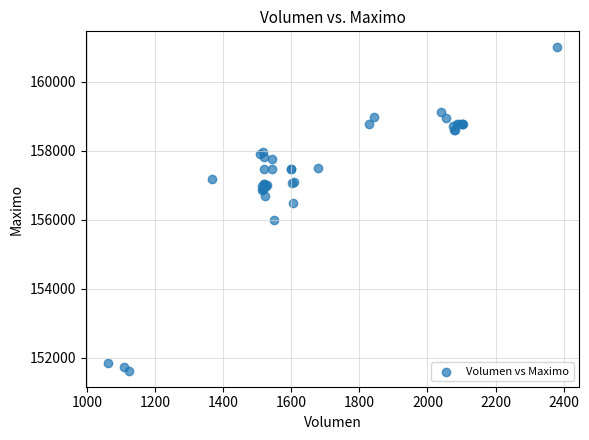

What Y value in the scatter plot is closest to 156316?

156500